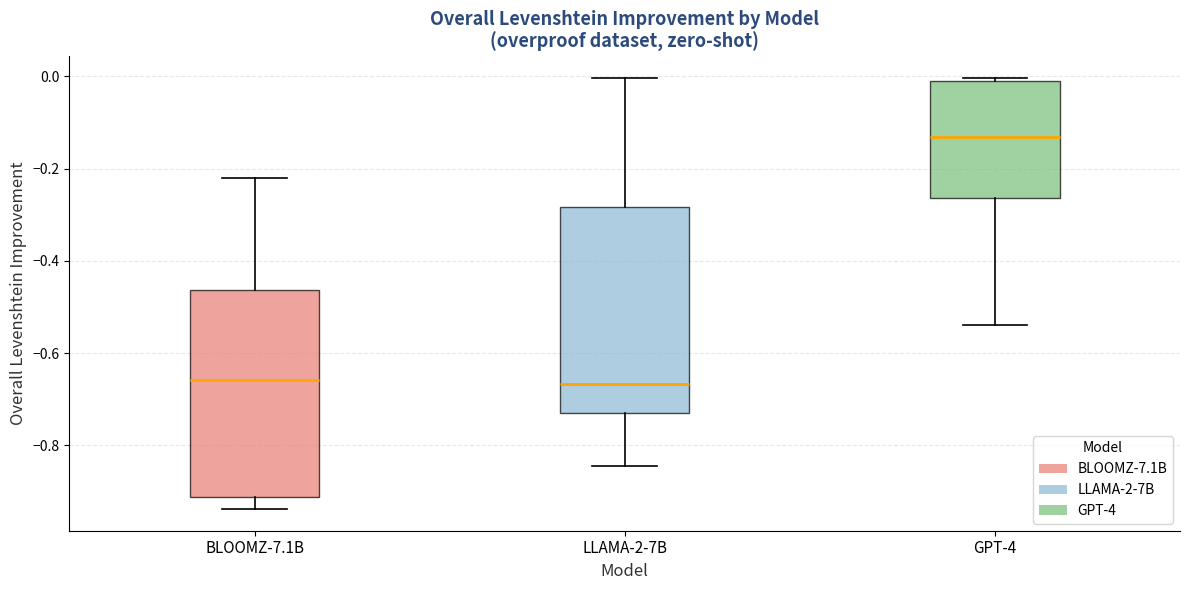

Where does the upper whisker of the box for BLOOMZ-7.1B end on the y-axis? The values are not printed on the chart, so give them approximately, as read against the axis.

-0.22